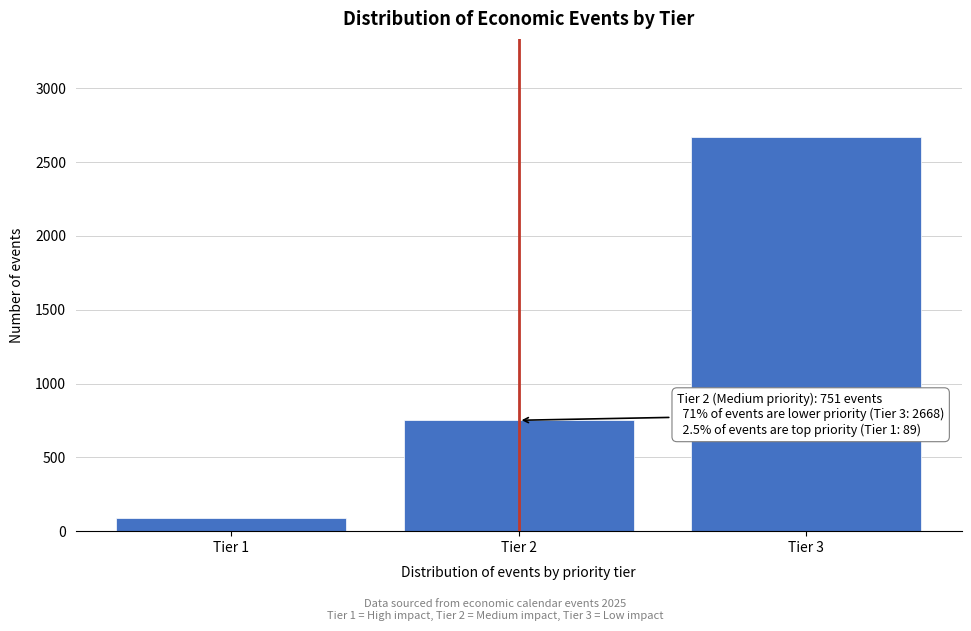

Reading right to left, list all the values displayed in this chart.

2668	751	89